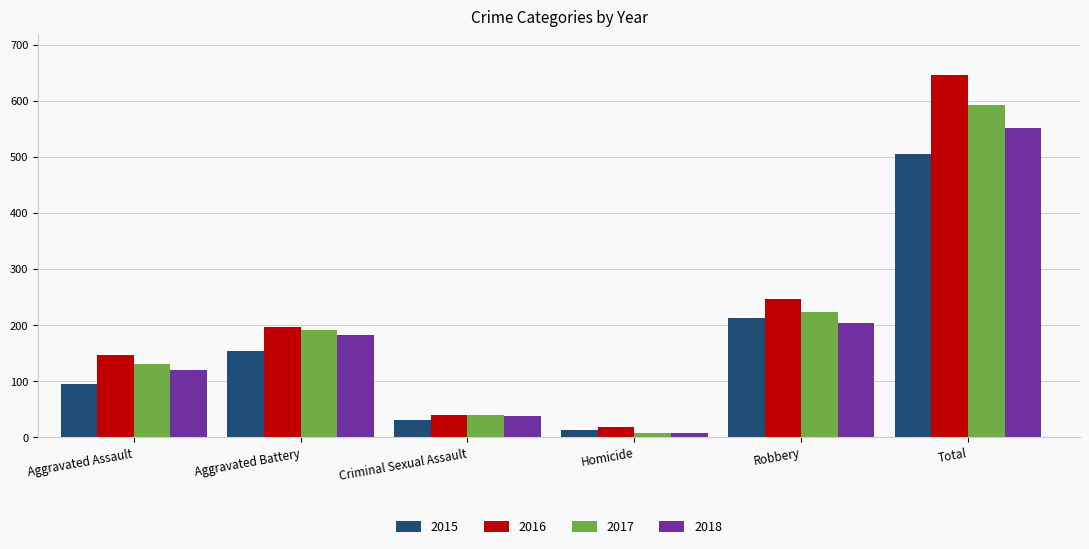

What is the minimum value for 2016?

18